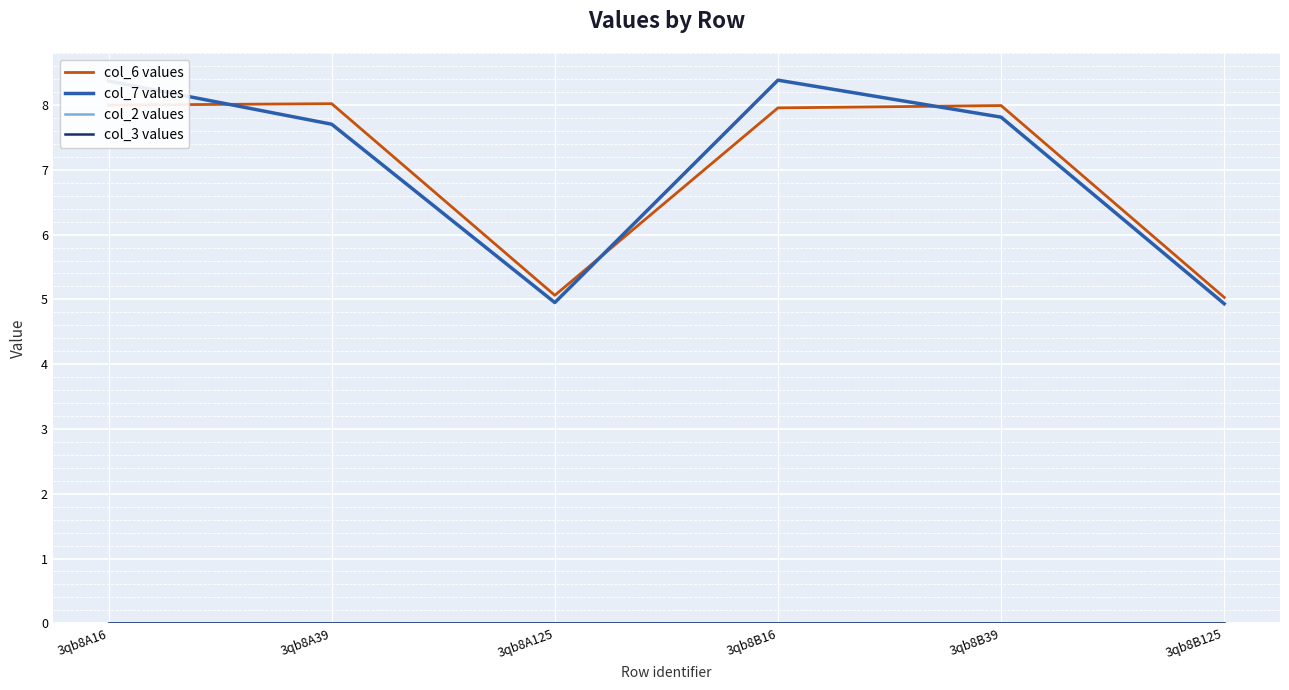

Does the chart display data point markers on the line(s)?

No